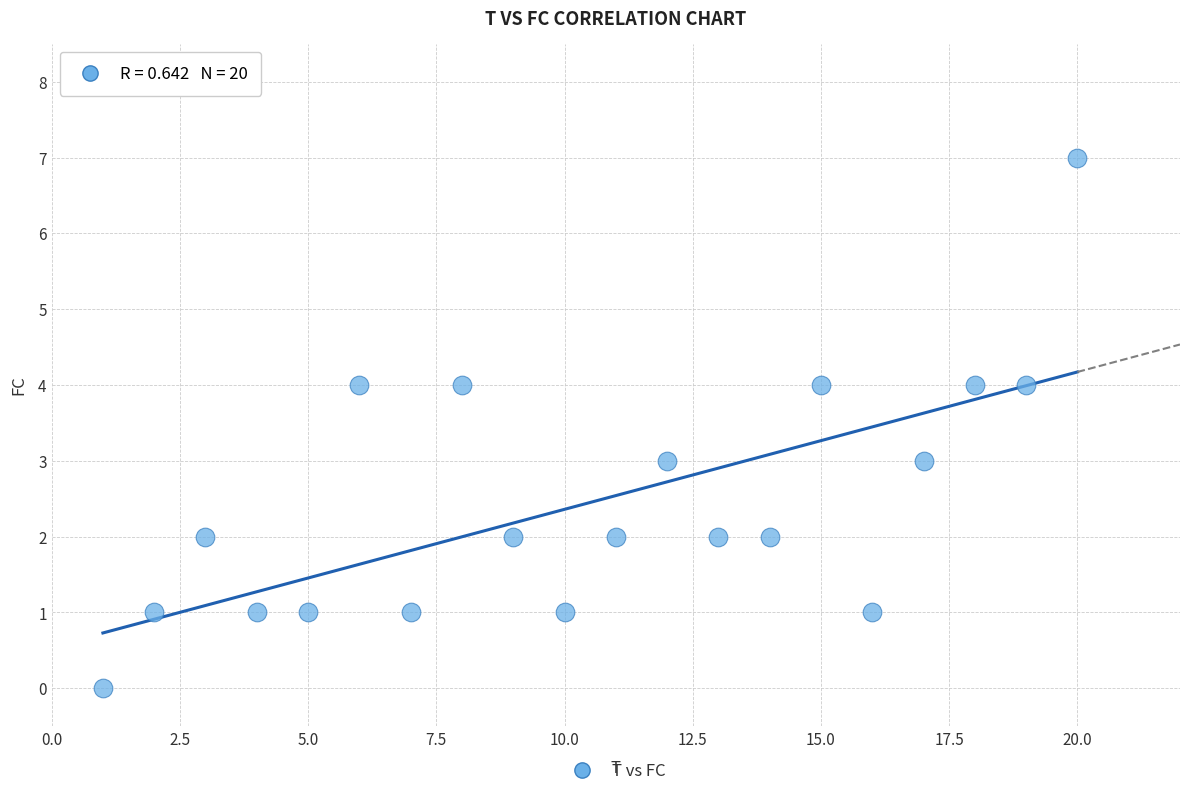

What is the range of Y values (max minus min)?

7